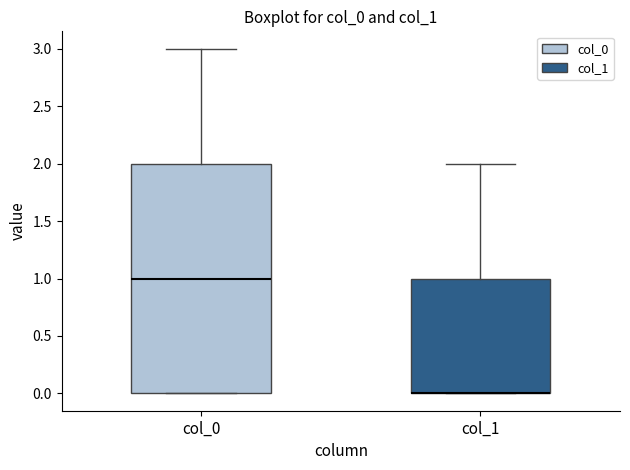

Reading left to right, transcribe this box plot: for each box, give where its median line is, the range the box spans, and where its two whiskers end, as read against the y-axis. The values are not printed on the chart, so give them approximately, as read against the axis.

col_0: median 1, box 0 to 2, whiskers 0 to 3
col_1: median 0 (drawn on the box's lower edge), box 0 to 1, whiskers 0 to 2